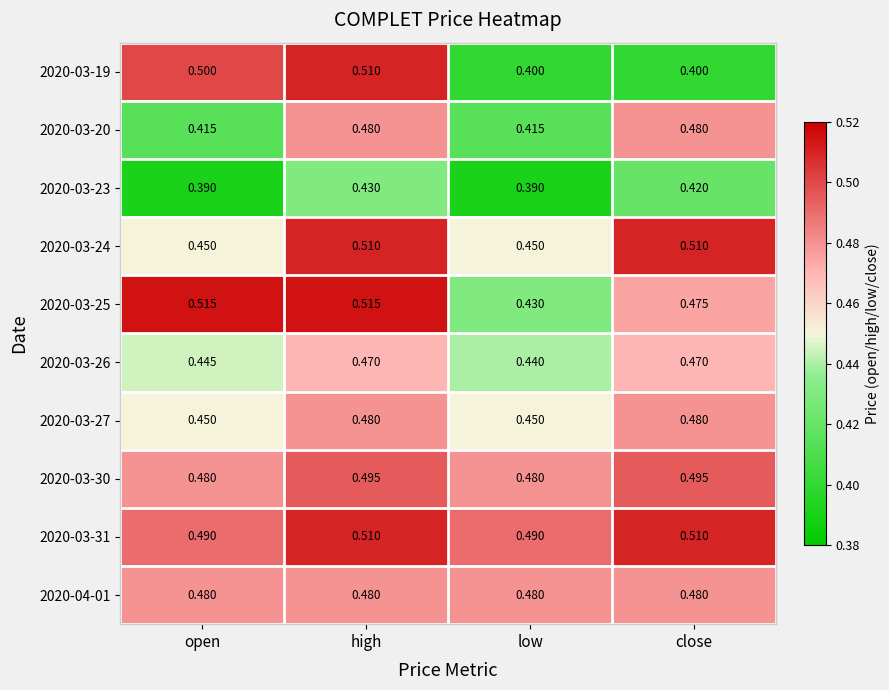

At how many categories does at least one series exceed 0?

4